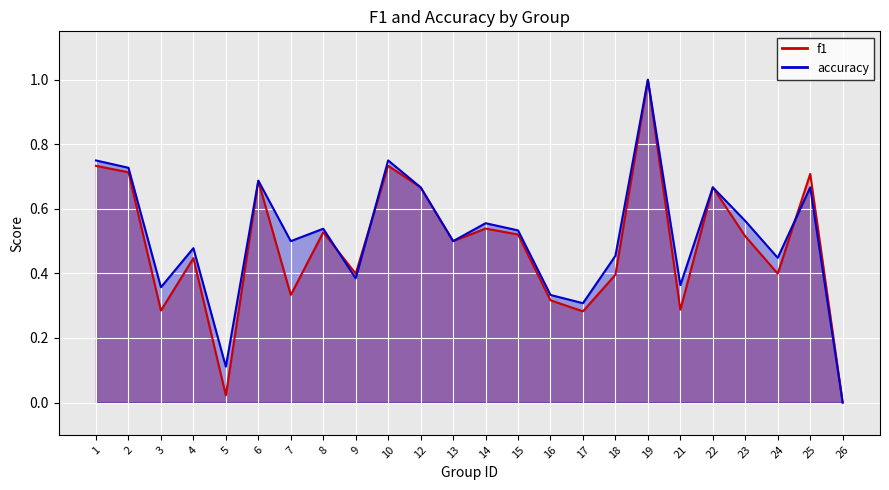

Reading left to right, extract all data points from this chart.

f1: 0.7	0.7	0.3	0.4	0.0	0.7	0.3	0.5	0.4	0.7	0.7	0.5	0.5	0.5	0.3	0.3	0.4	1.0	0.3	0.7	0.5	0.4	0.7	0.0
accuracy: 0.8	0.7	0.4	0.5	0.1	0.7	0.5	0.5	0.4	0.8	0.7	0.5	0.6	0.5	0.3	0.3	0.5	1.0	0.4	0.7	0.6	0.4	0.7	0.0